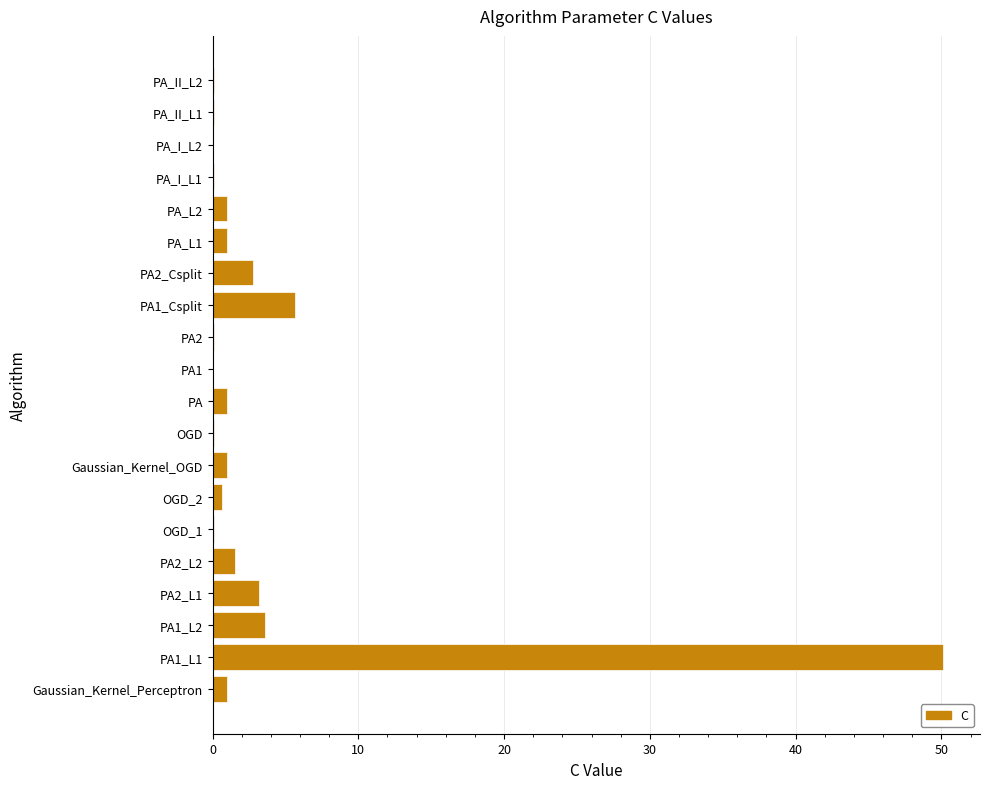

How many series are shown in this chart?

1